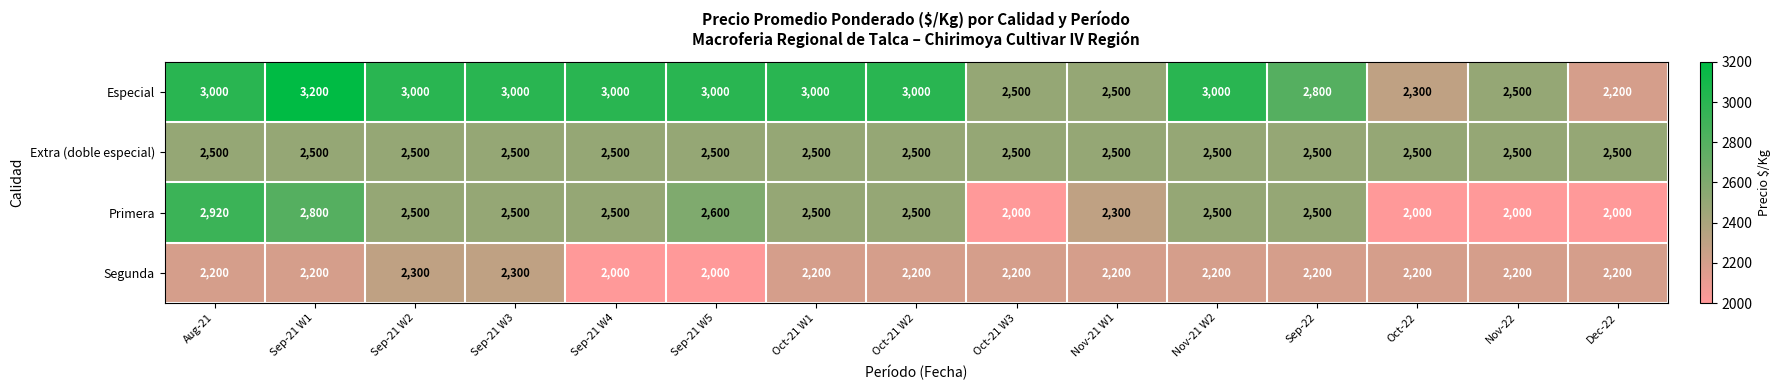

Which series has the largest total across all categories?

Especial